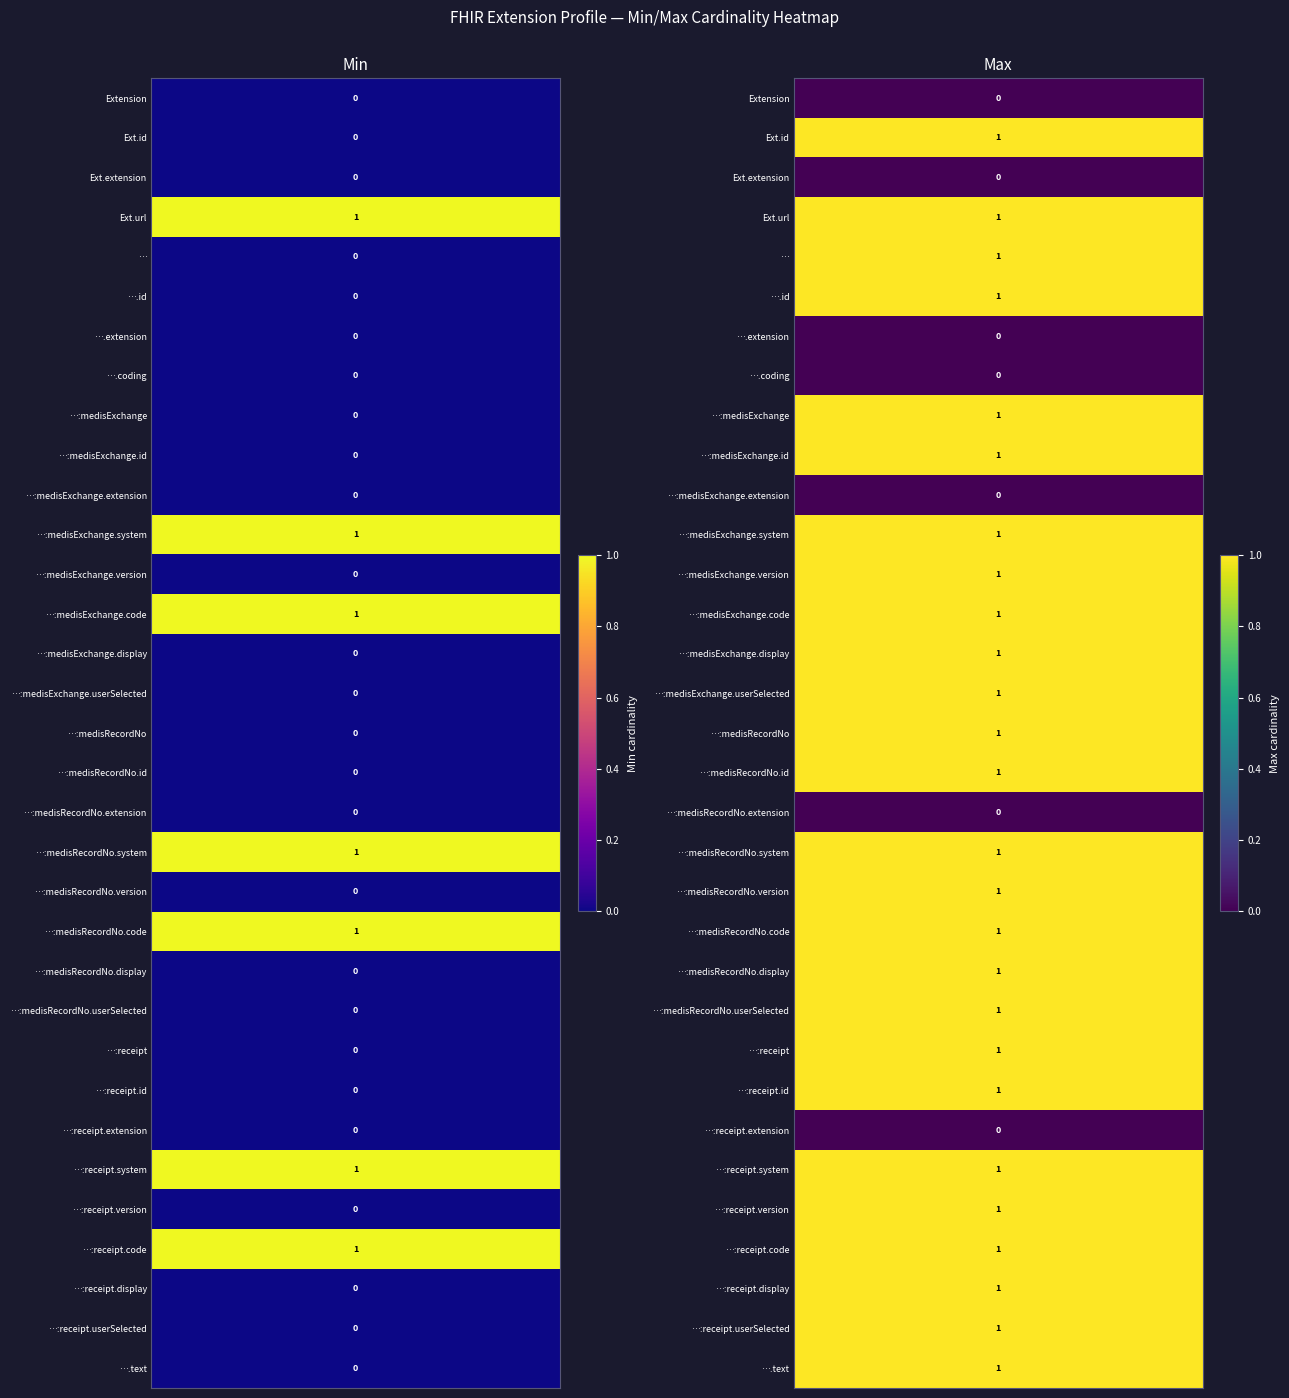

List the labels in order of Min value, largest first.

Extension.url, Extension.value[x].coding:medisExchange.system, Extension.value[x].coding:medisExchange.code, Extension.value[x].coding:medisRecordNo.system, Extension.value[x].coding:medisRecordNo.code, Extension.value[x].coding:receipt.system, Extension.value[x].coding:receipt.code, Extension, Extension.id, Extension.extension, Extension.value[x], Extension.value[x].id, Extension.value[x].extension, Extension.value[x].coding, Extension.value[x].coding:medisExchange, Extension.value[x].coding:medisExchange.id, Extension.value[x].coding:medisExchange.extension, Extension.value[x].coding:medisExchange.version, Extension.value[x].coding:medisExchange.display, Extension.value[x].coding:medisExchange.userSelected, Extension.value[x].coding:medisRecordNo, Extension.value[x].coding:medisRecordNo.id, Extension.value[x].coding:medisRecordNo.extension, Extension.value[x].coding:medisRecordNo.version, Extension.value[x].coding:medisRecordNo.display, Extension.value[x].coding:medisRecordNo.userSelected, Extension.value[x].coding:receipt, Extension.value[x].coding:receipt.id, Extension.value[x].coding:receipt.extension, Extension.value[x].coding:receipt.version, Extension.value[x].coding:receipt.display, Extension.value[x].coding:receipt.userSelected, Extension.value[x].text